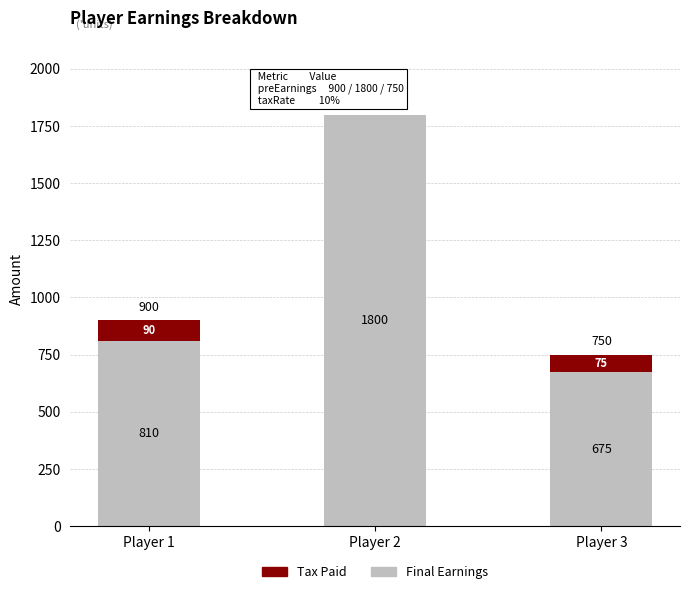

Which category has the highest value in the Final Earnings series?

Player 2